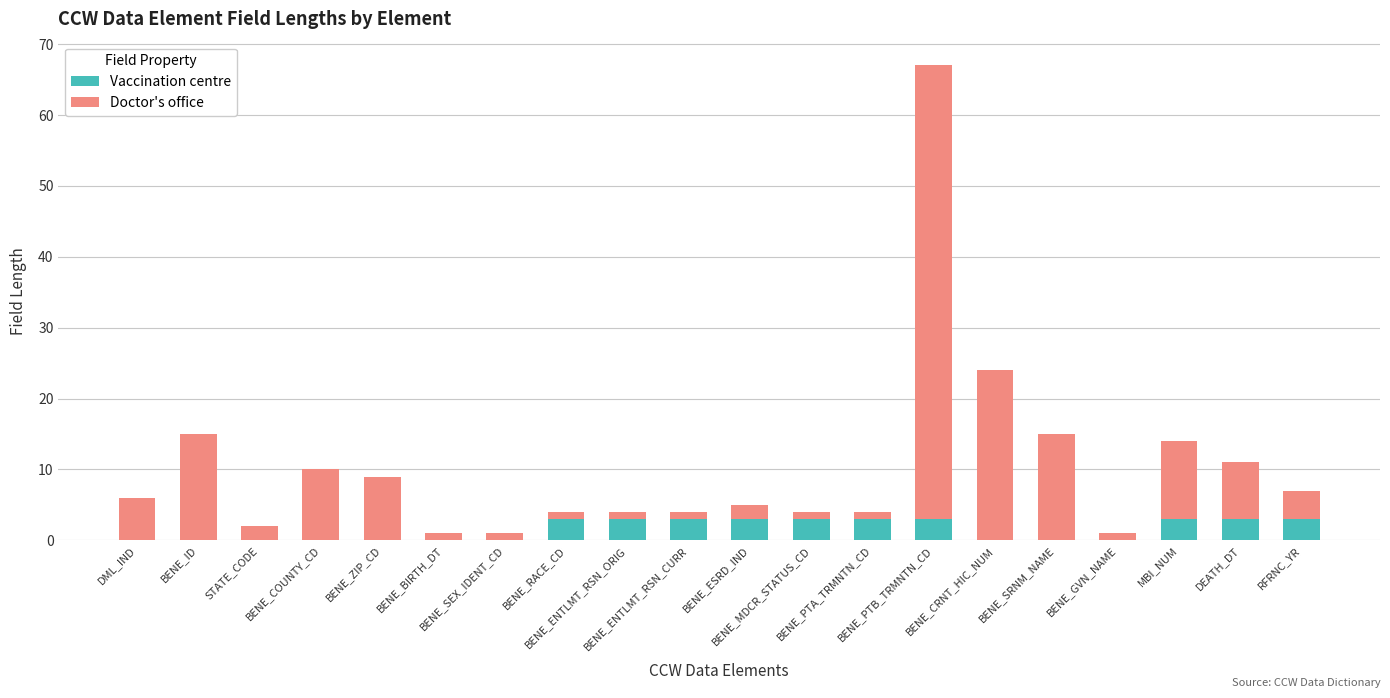

What is the maximum value for Vaccination centre?

3